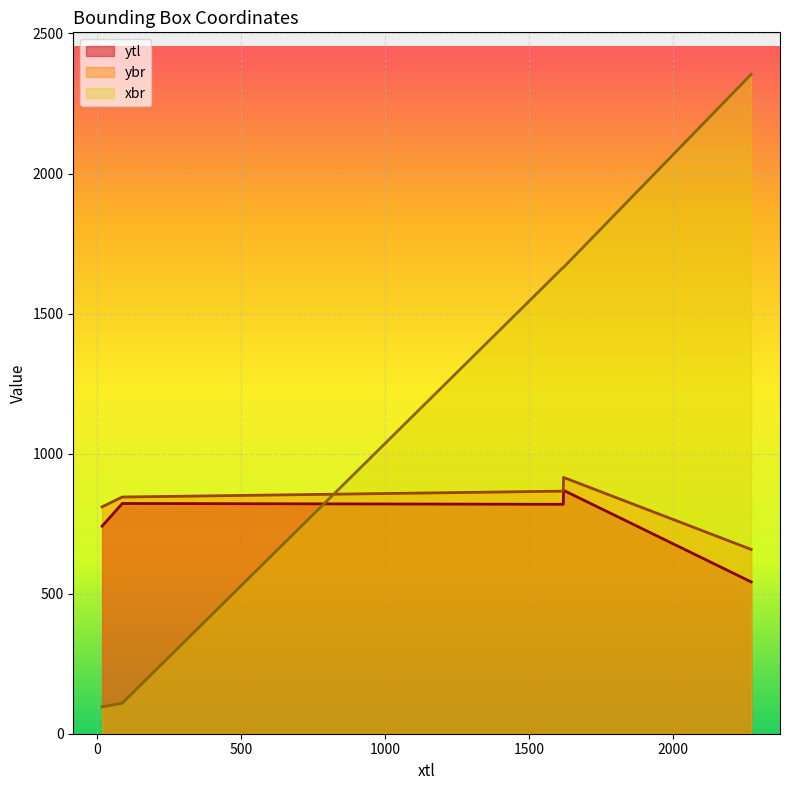

How many lines are shown in the chart?

3